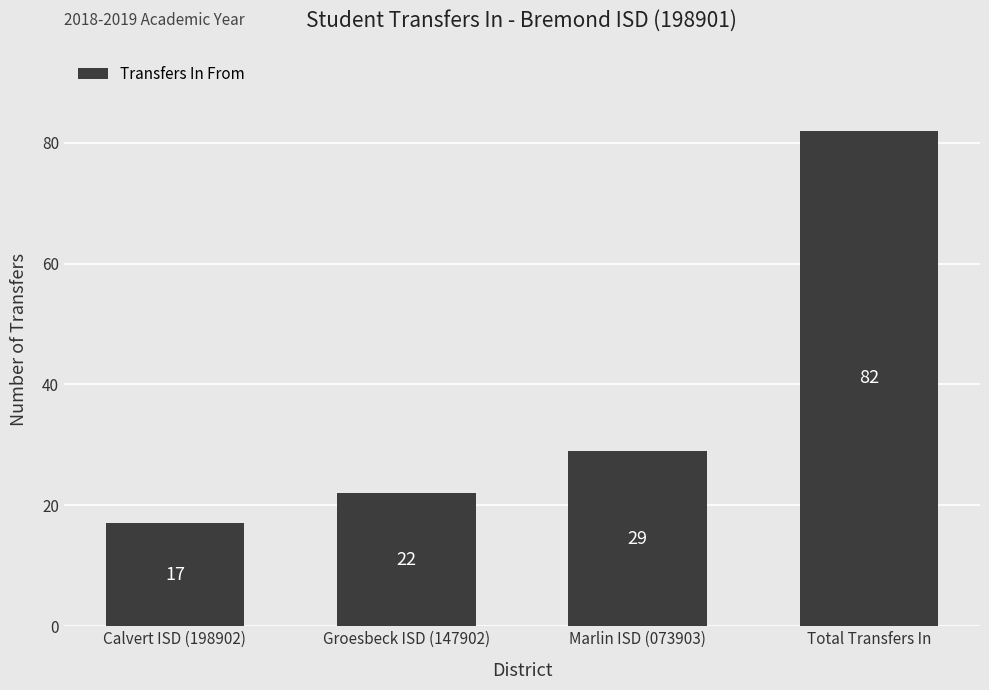

Reading left to right, list all the values displayed in this chart.

Calvert ISD (198902)=17	Groesbeck ISD (147902)=22	Marlin ISD (073903)=29	Total Transfers In=82